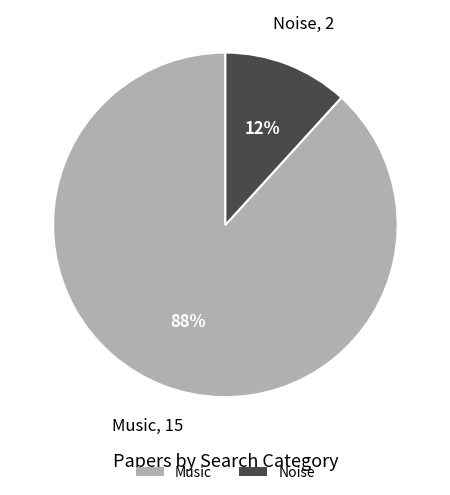

To the nearest percent, what portion does Music represent?

88%